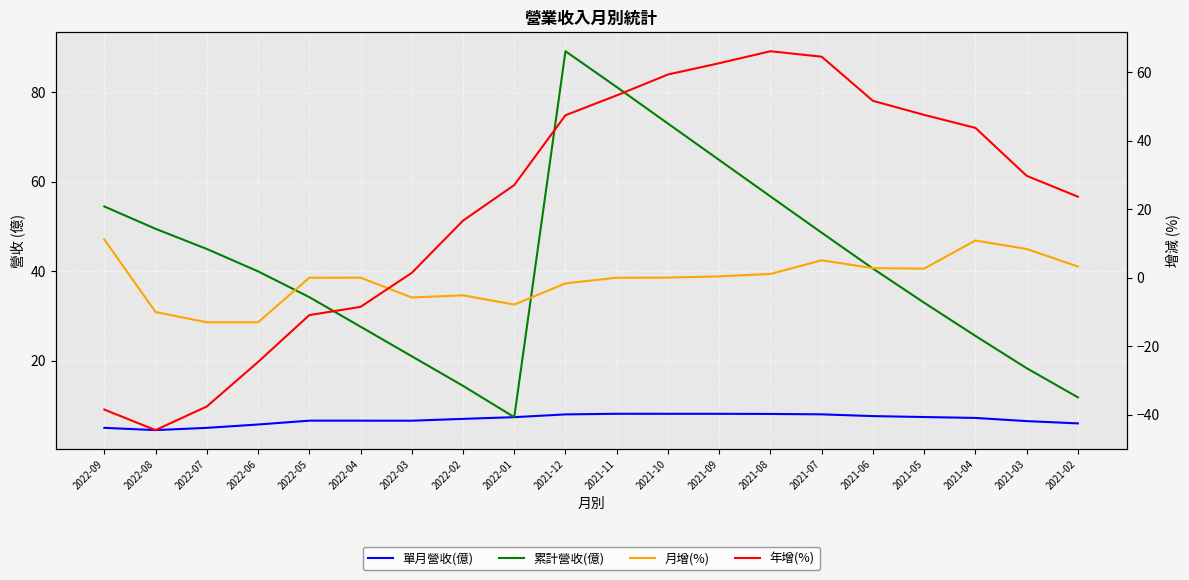

What are all the series names shown in the legend?

單月營收(億), 累計營收(億), 月增(%), 年增(%)